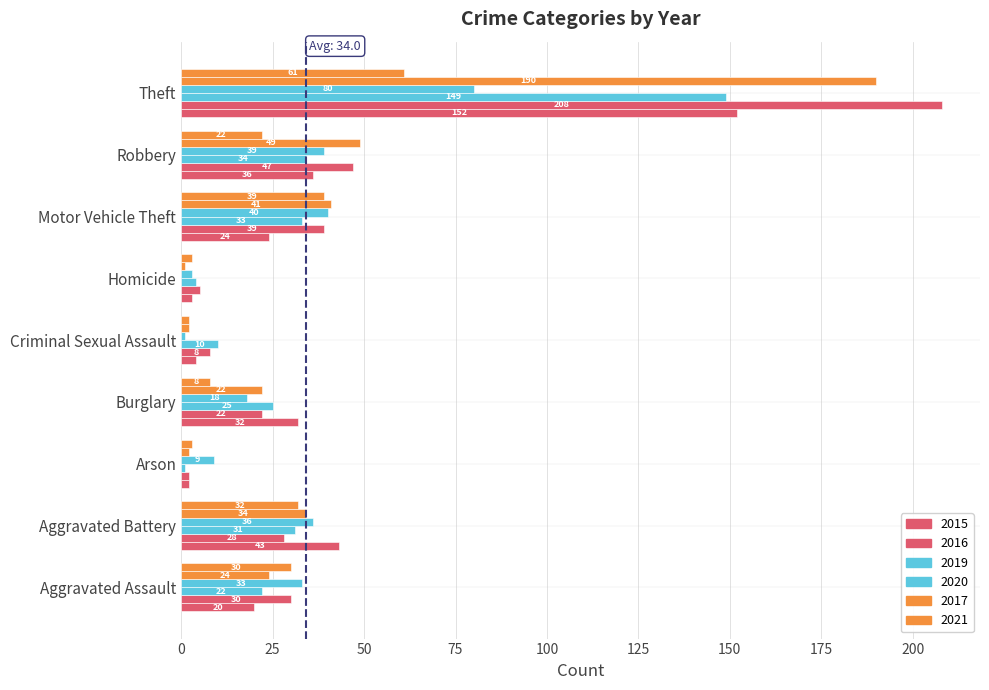

How many categories are shown in the chart?

9